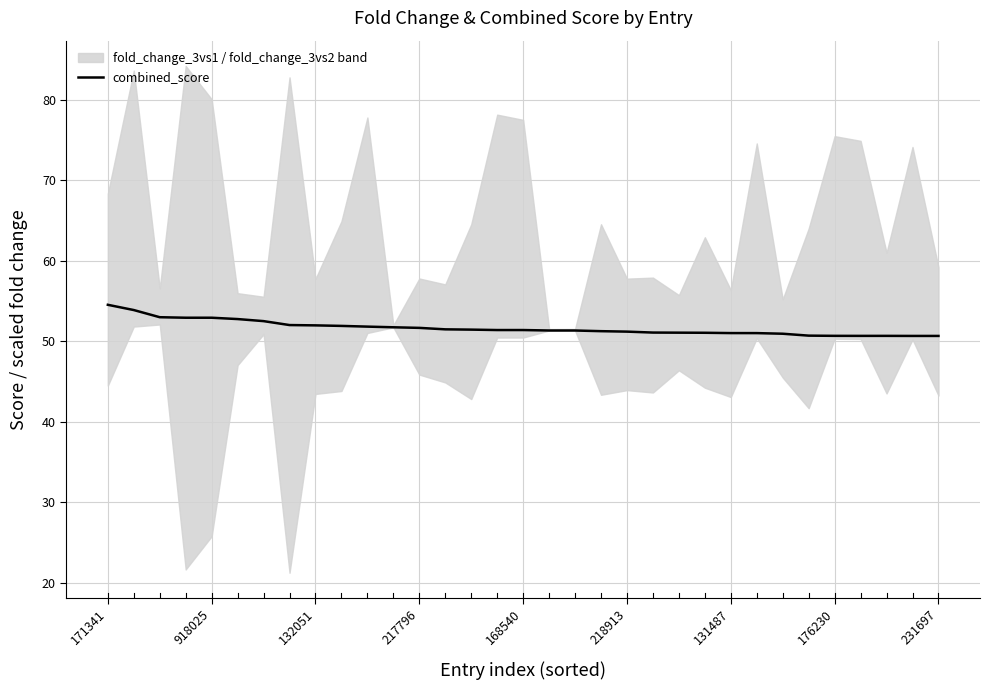

True or false: combined_score has a value of 52.9 at 918025.

True